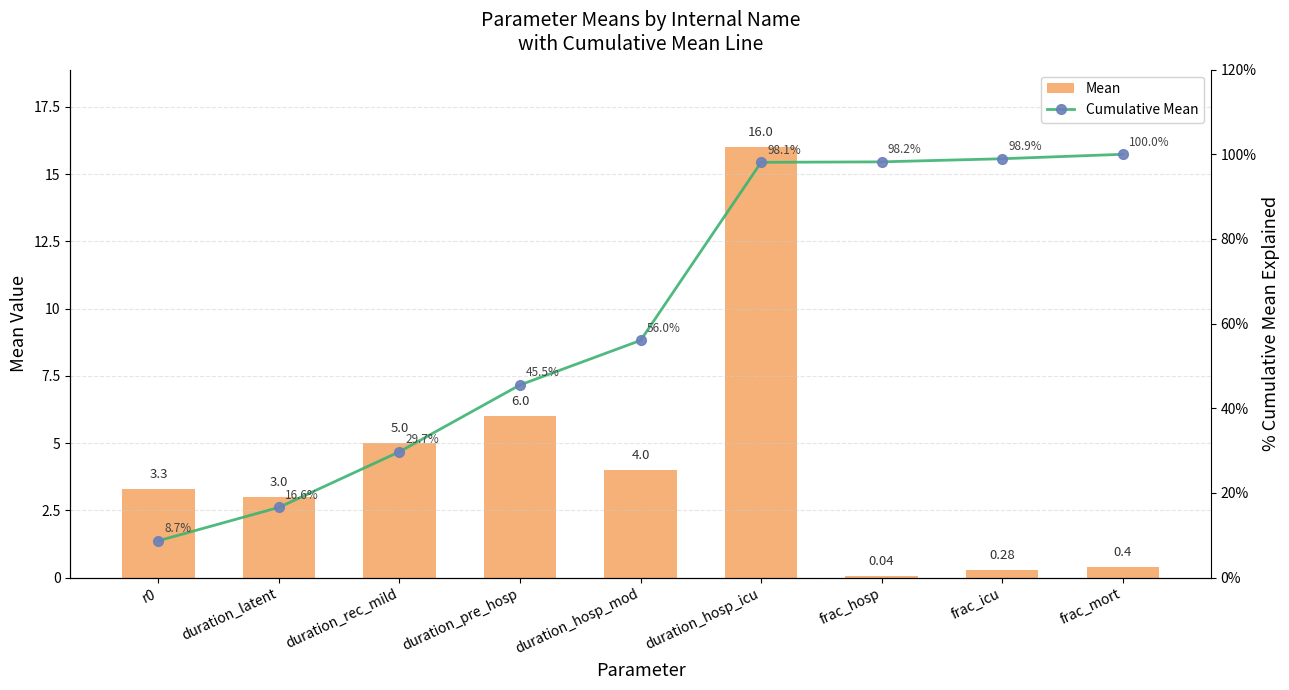

At how many categories does at least one series exceed 0?

9